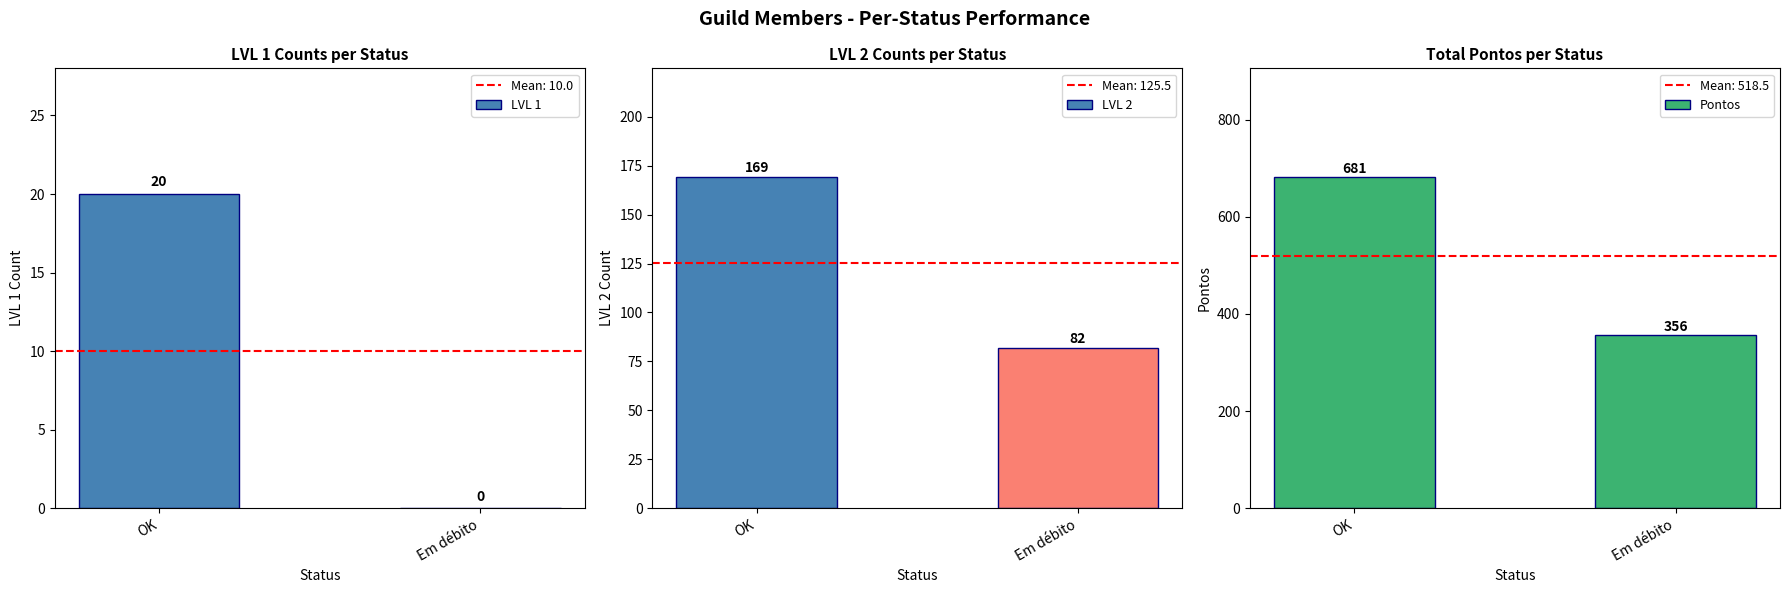

Is it true that LVL 1 equals -11 at Em débito?

False